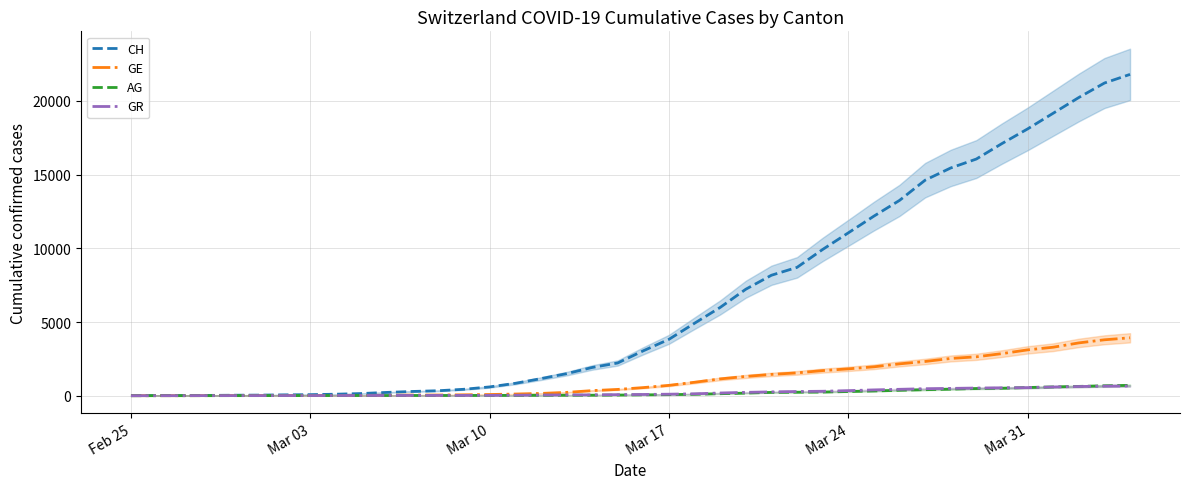

Reading left to right, list all the values displayed in this chart.

CH: 0	5	9	19	31	38	56	70	100	146	223	287	336	435	595	838	1156	1493	1913	2219	3047	3825	4917	5989	7224	8173	8707	9923	11048	12184	13251	14624	15454	16060	17110	18102	19168	20235	21217	21804
GE: 0	1	1	4	8	9	10	13	15	20	29	42	44	59	79	112	153	224	343	425	549	701	911	1139	1307	1445	1549	1703	1820	1959	2160	2321	2527	2638	2855	3109	3289	3582	3793	3928
AG: 0	1	1	1	3	4	7	7	10	11	12	14	14	15	18	20	27	30	33	43	56	69	96	134	175	223	235	245	283	318	367	407	444	485	506	554	596	631	673	702
GR: 0	2	2	6	6	6	9	9	12	14	16	17	18	18	22	31	43	53	56	71	84	101	128	182	226	258	284	300	343	393	433	474	495	519	535	547	592	622	649	657